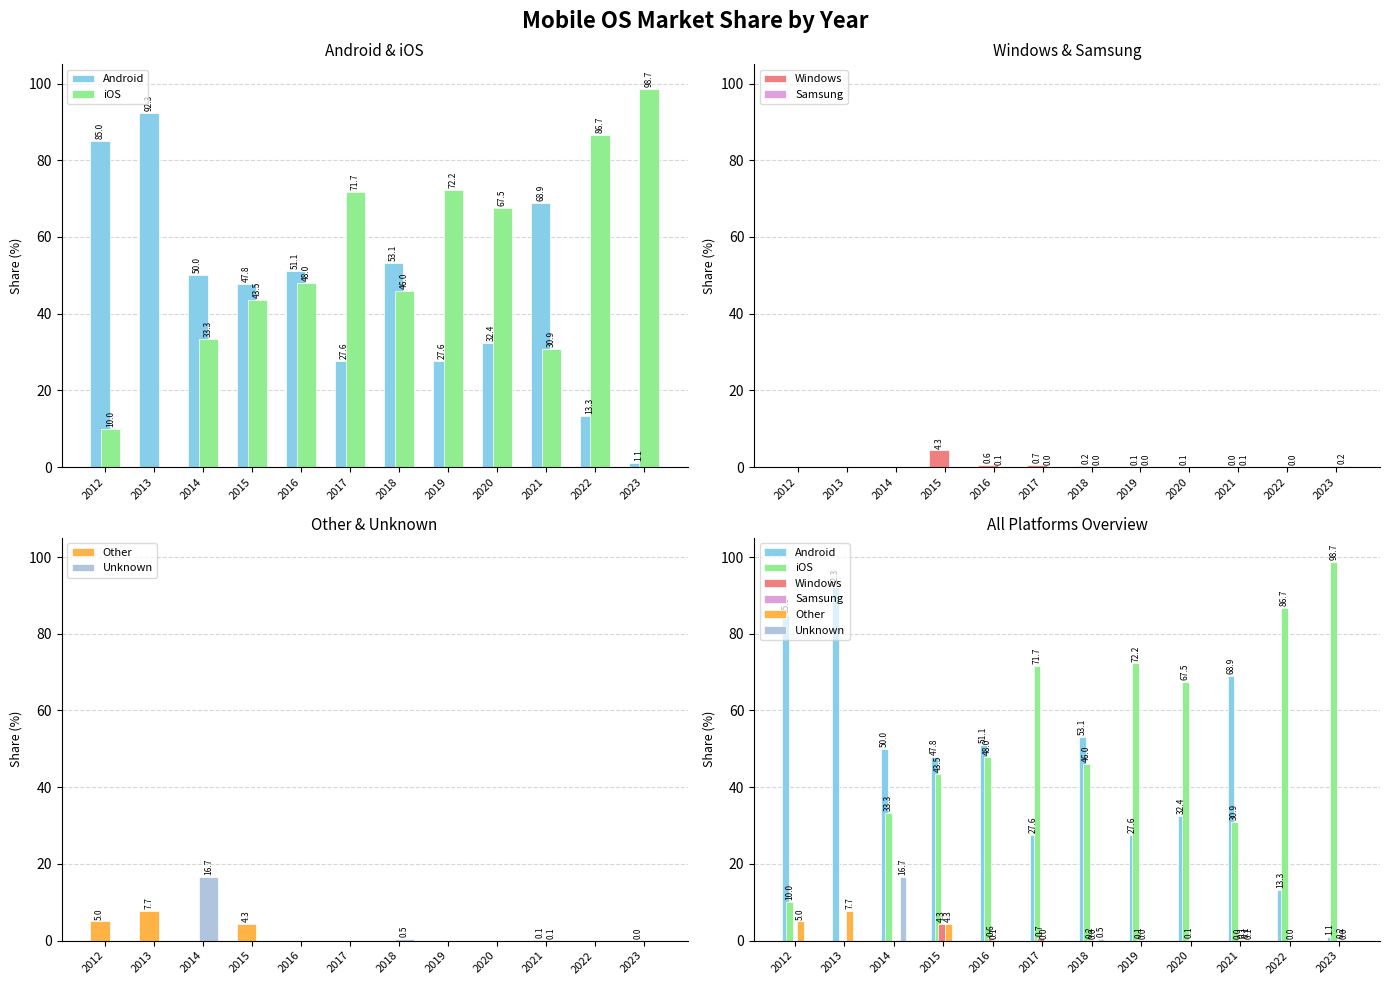

What are all the series names shown in the legend?

Android, iOS, Windows, Samsung, Other, Unknown